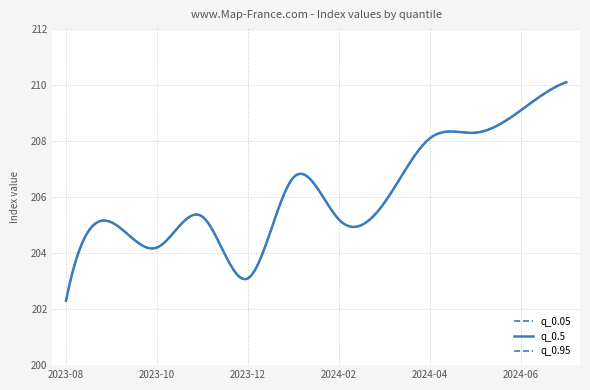

Does the chart display data point markers on the line(s)?

No